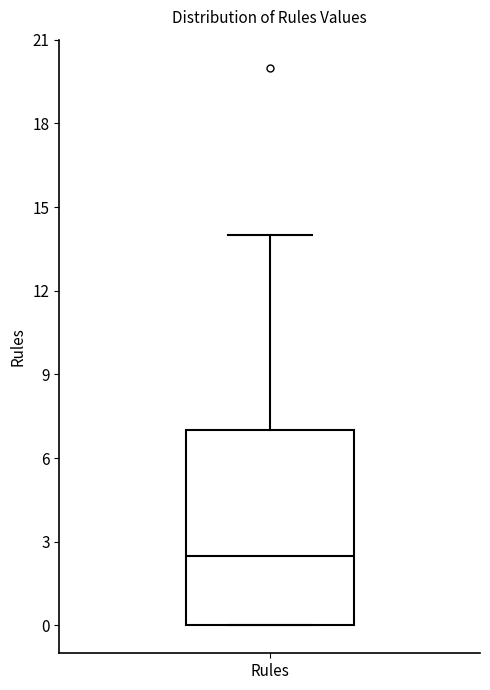

Transcribe this box plot: give where the median line is, the range the box spans, and where the two whiskers end, as read against the y-axis. The values are not printed on the chart, so give them approximately, as read against the axis.

median 2.5, box 0.0 to 7.0, whiskers 0.0 to 14.0